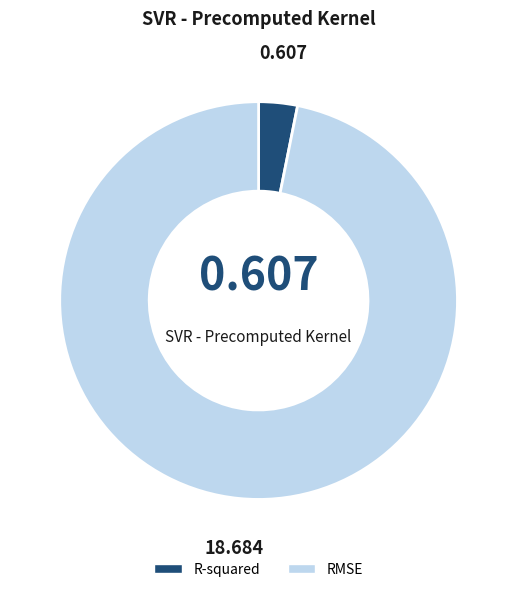

Which category has the smallest portion of the pie?

R-squared